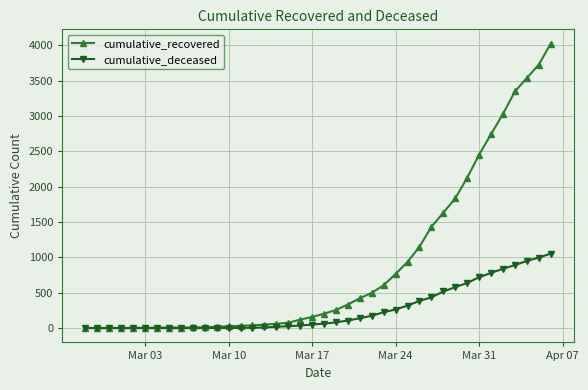

What is the maximum value for cumulative_recovered?

4026